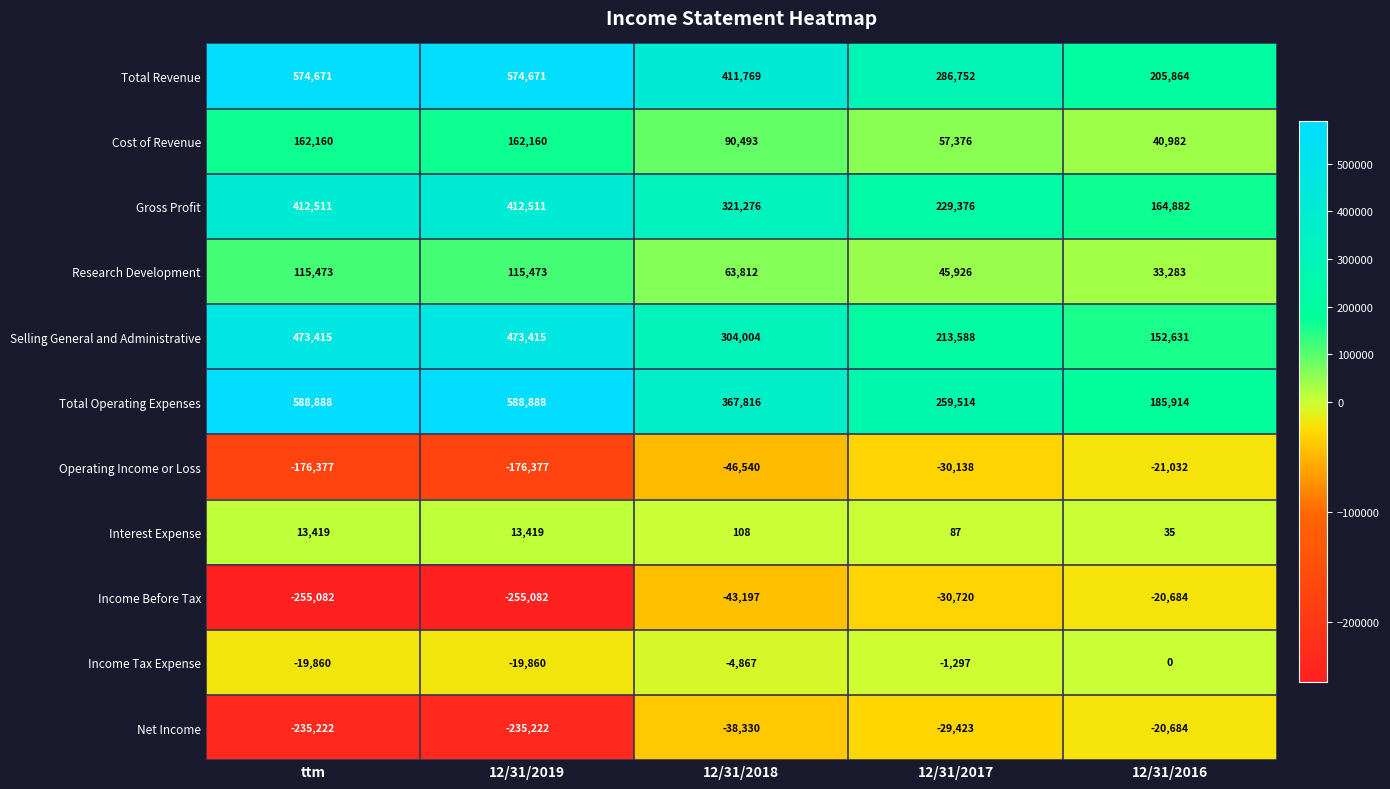

What value does the Net Income series have at 12/31/2017, to the nearest 10?

-29420